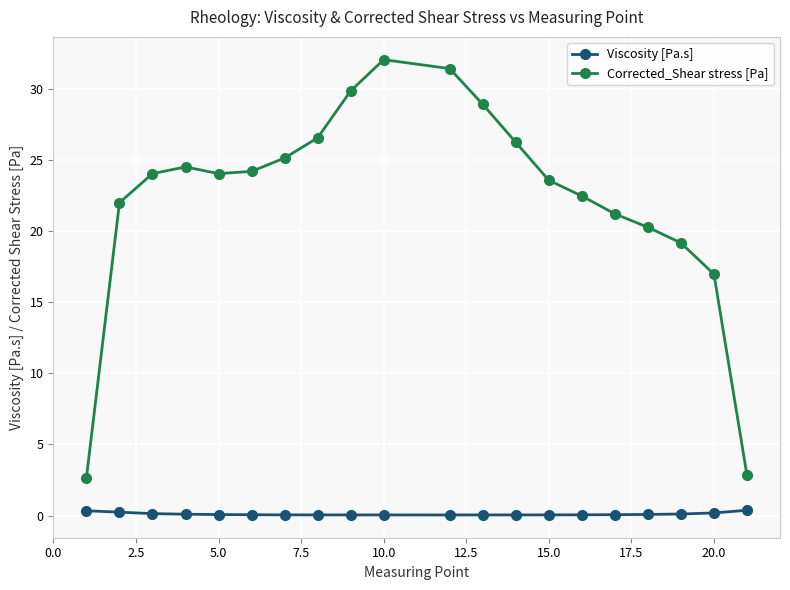

List the series in order of their overall mean, highest first.

Corrected_Shear stress [Pa], Viscosity [Pa.s]